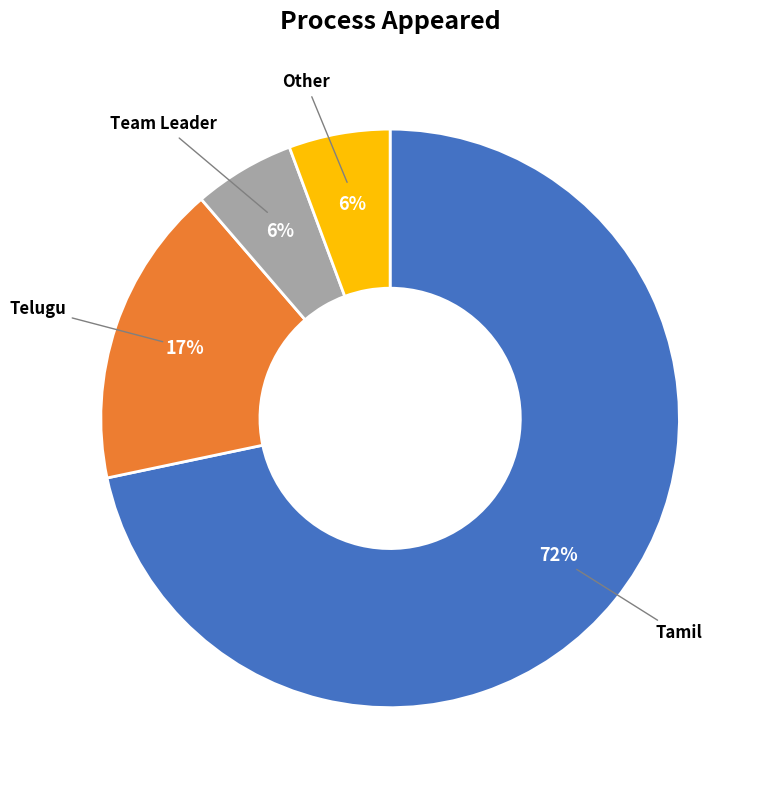

Is the sum of Other and Telugu greater than half?

No